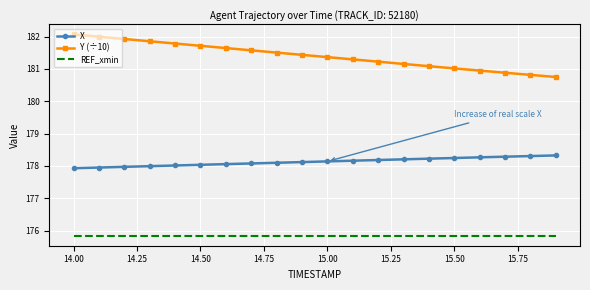

List the series in order of their peak value, highest first.

Y (÷10), X, REF_xmin